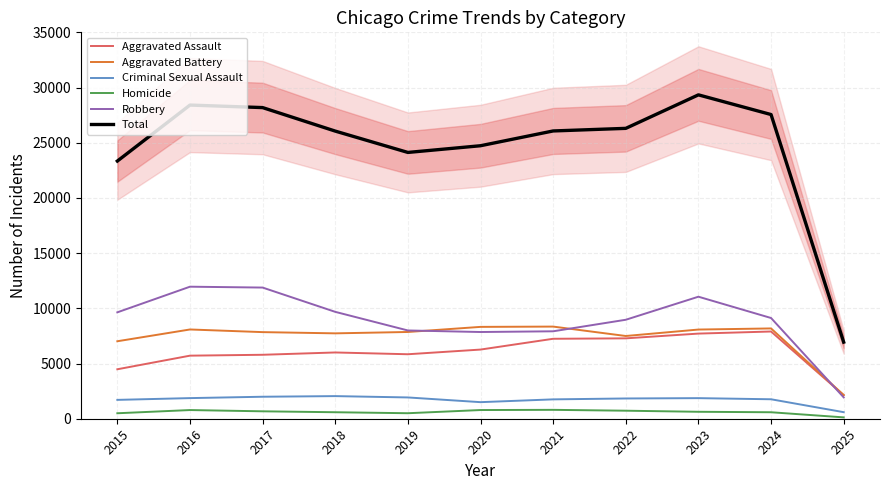

Reading right to left, transcribe all the data shown in this chart.

Aggravated Assault: 2137	7901	7712	7281	7242	6265	5841	6002	5793	5713	4480
Aggravated Battery: 2147	8179	8078	7494	8346	8320	7858	7734	7845	8085	7018
Criminal Sexual Assault: 594	1763	1865	1835	1754	1501	1928	2049	1992	1868	1708
Homicide: 123	587	629	727	805	787	499	588	672	786	496
Robbery: 1937	9124	11053	8965	7920	7855	7995	9681	11881	11960	9638
Total: 6938	27554	29337	26302	26067	24728	24121	26054	28183	28412	23340